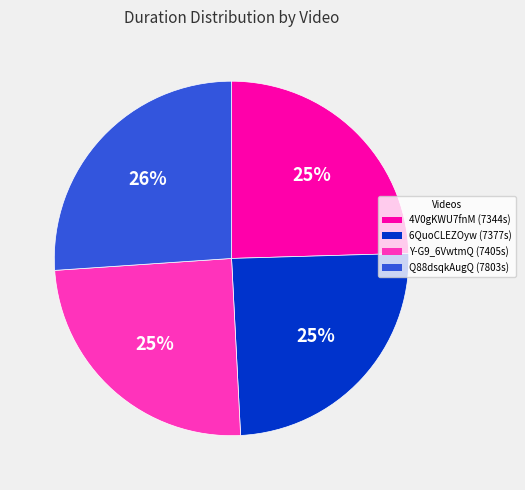

Do Y-G9_6VwtmQ and 6QuoCLEZOyw together represent more than half of the pie?

No